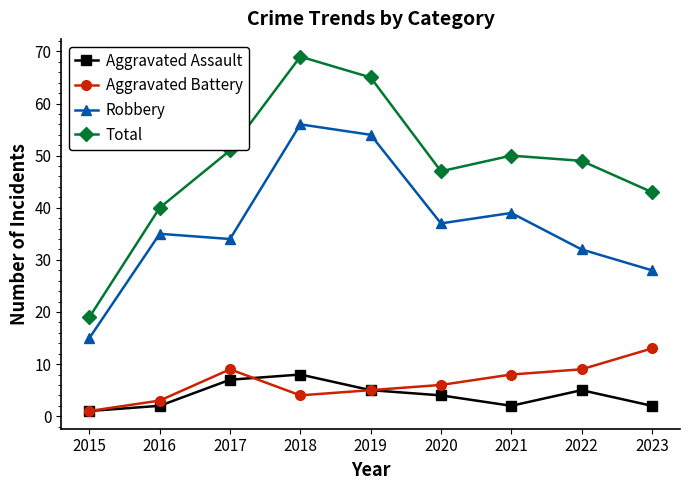

What is the difference between the maximum and minimum values in the Aggravated Assault series?

7